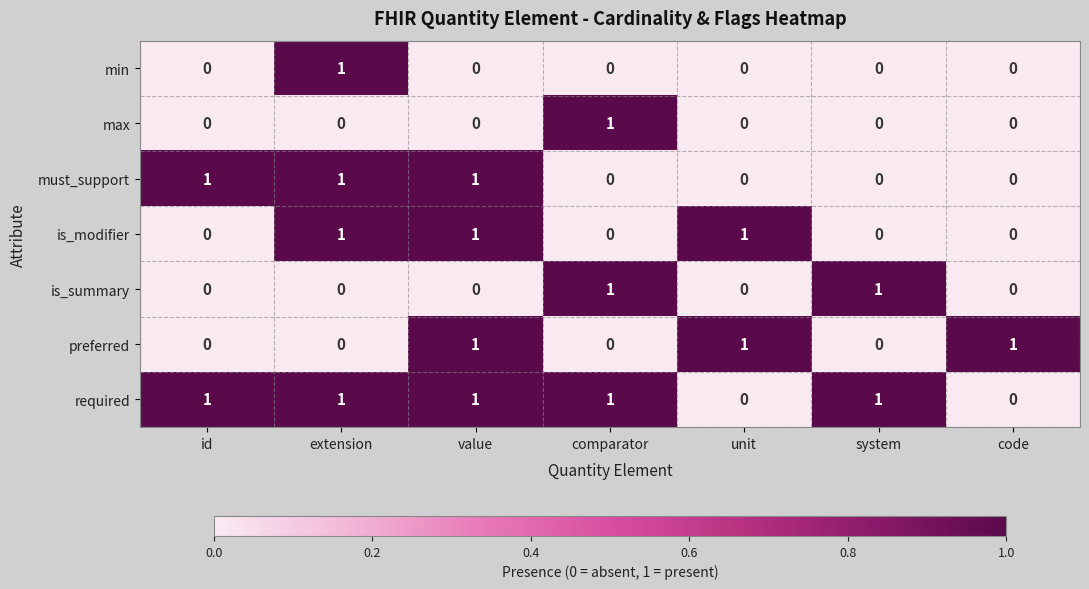

How many distinct data groups are displayed?

7